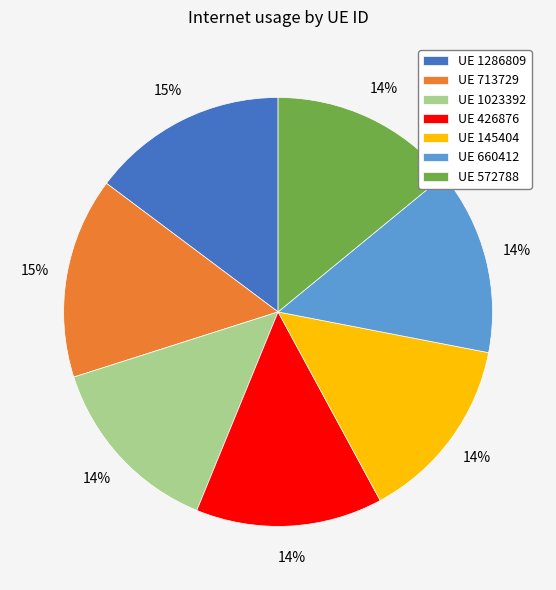

Does UE 426876 account for over 50% of the chart?

No